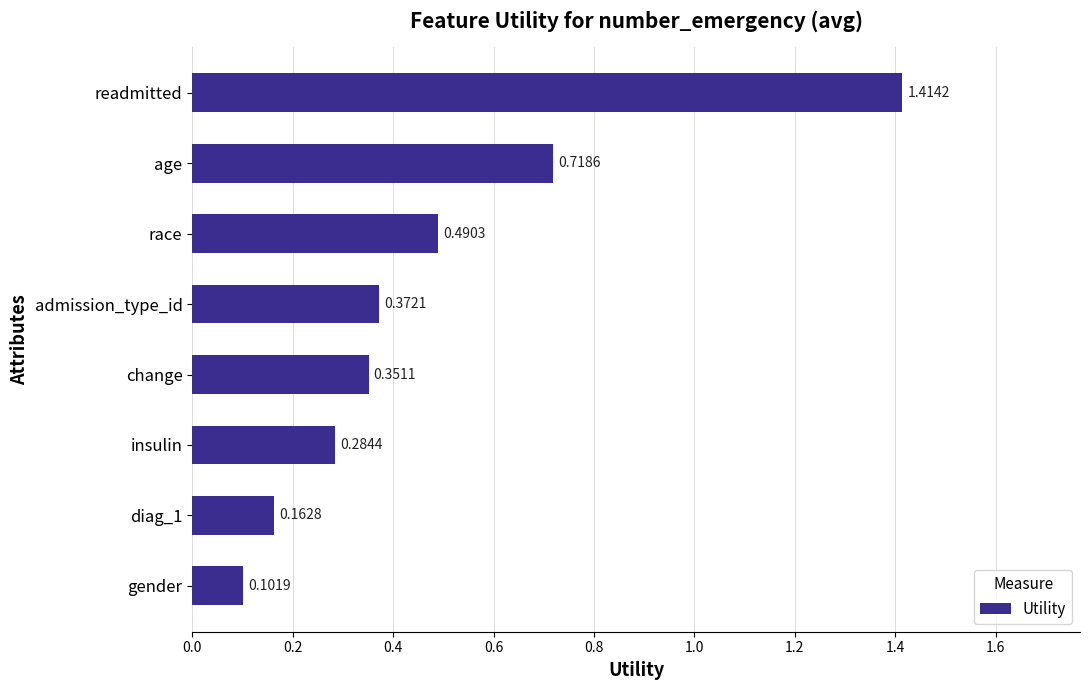

At which label is the value closest to 0?

gender